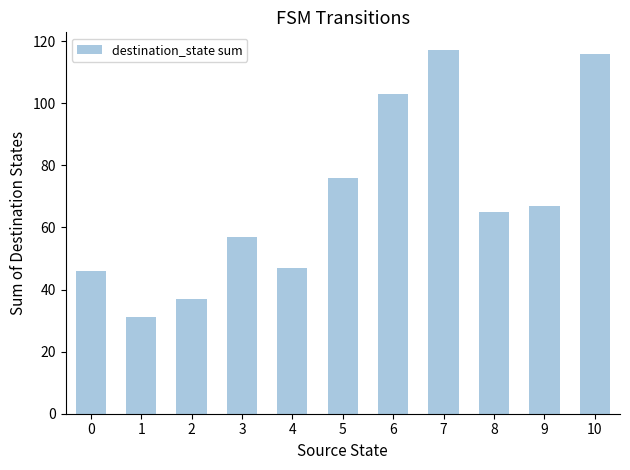

List the labels in order of value, largest first.

7, 10, 6, 5, 9, 8, 3, 4, 0, 2, 1